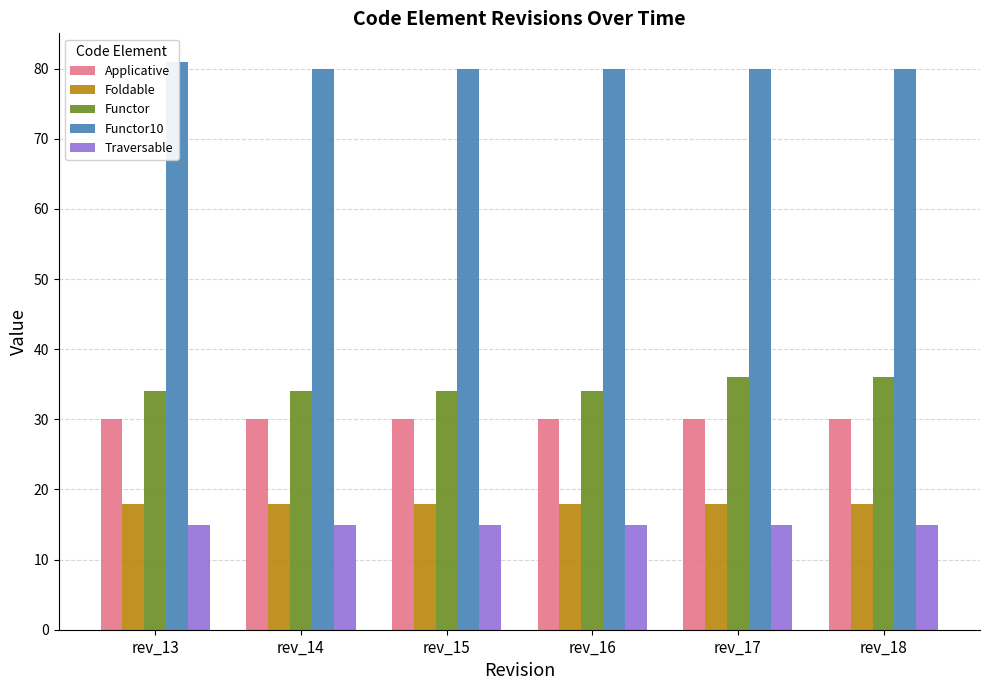

What is the approximate value of Foldable at rev_14?

18